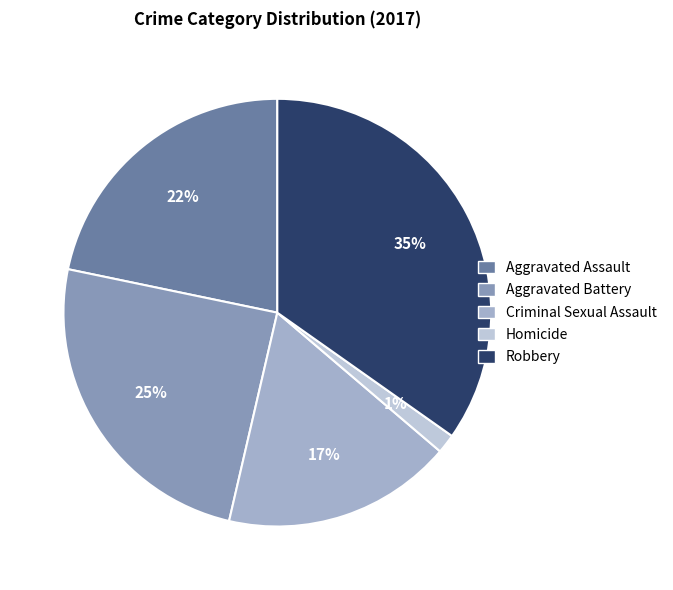

Does Aggravated Battery represent more than half of the total?

No